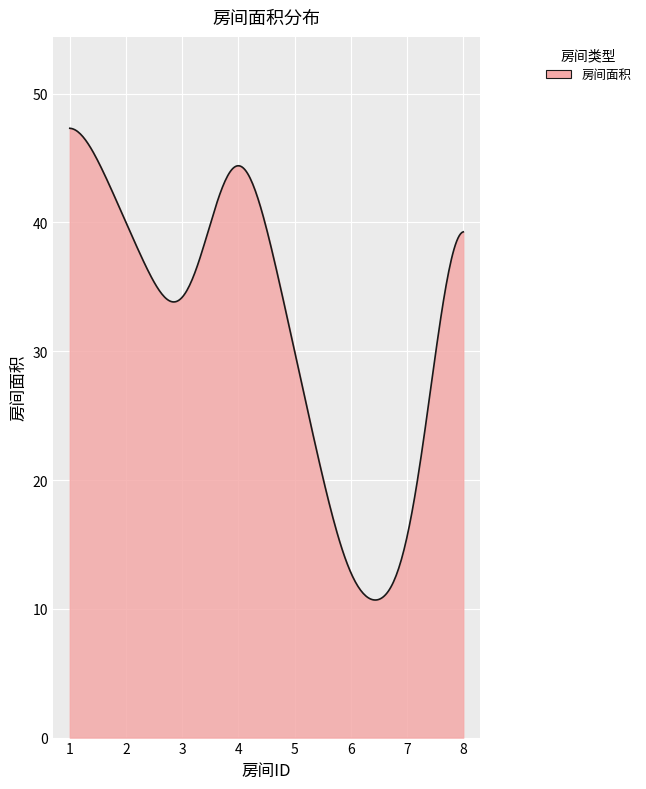

What is the minimum value shown in the chart?

10.7